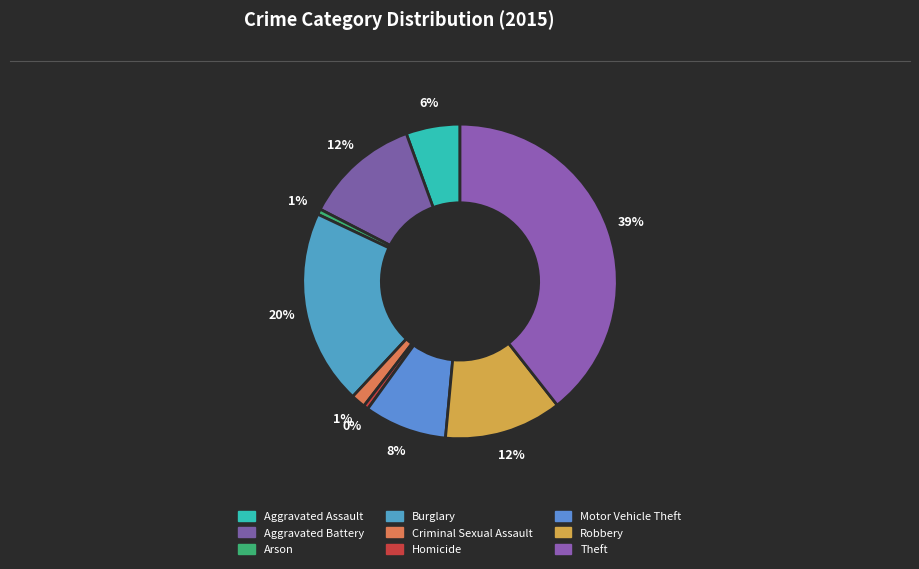

How many slices are in this pie chart?

9